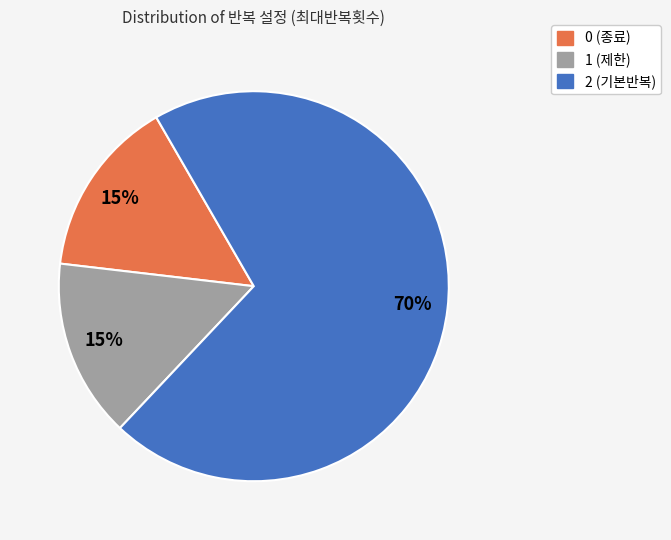

Which slice is the largest?

2 (기본반복)